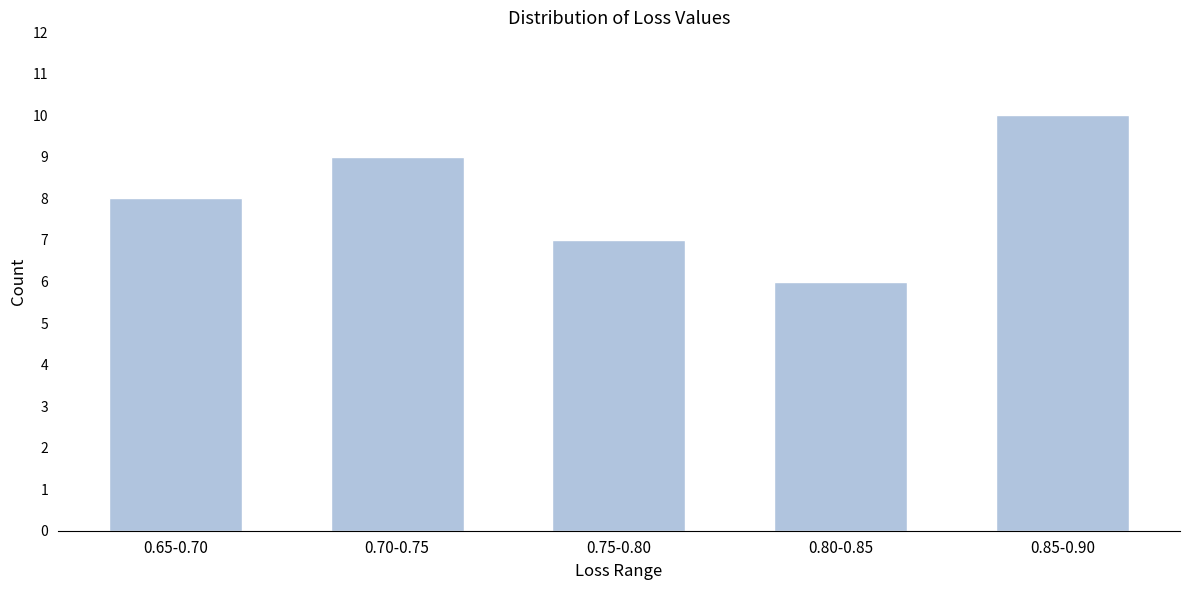

Reading right to left, transcribe all the data shown in this chart.

0.85-0.90=10	0.80-0.85=6	0.75-0.80=7	0.70-0.75=9	0.65-0.70=8